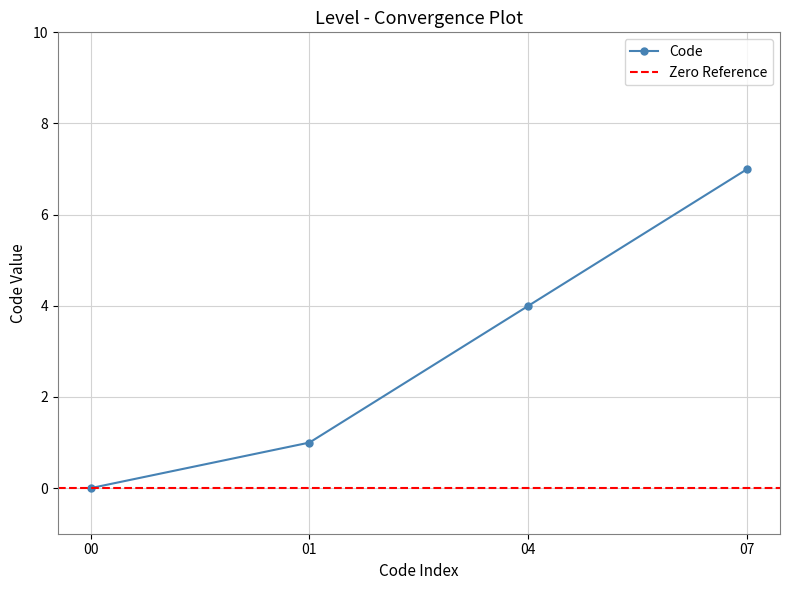

Is it true that the value at 1 is 2?

False